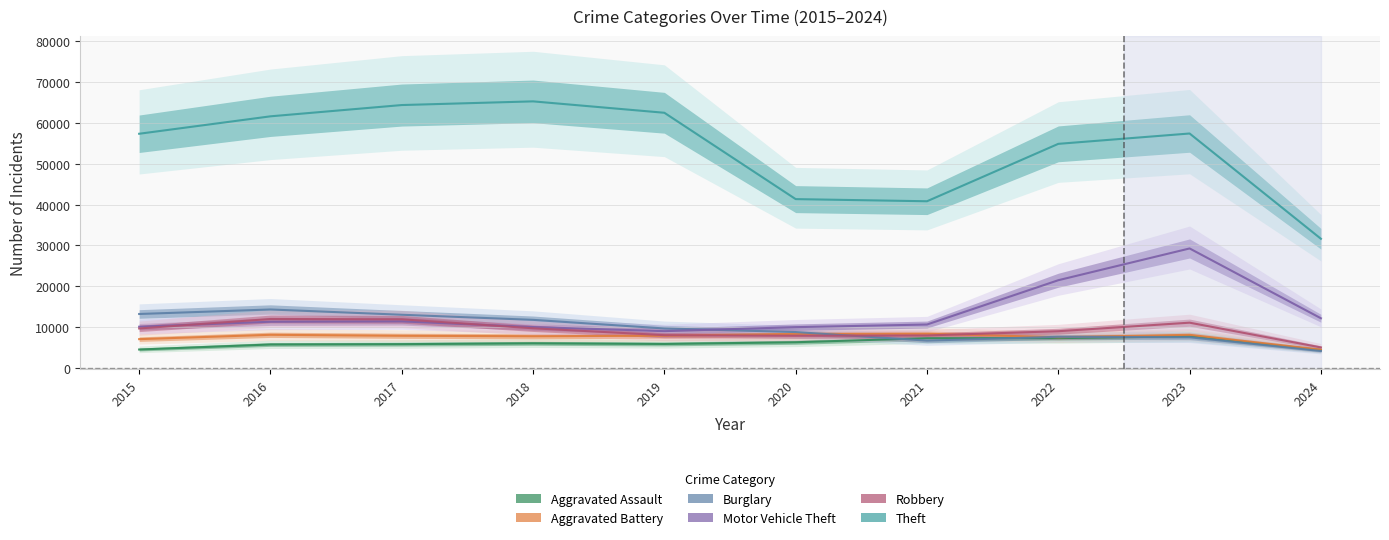

True or false: Theft and Aggravated Battery cross at least once.

False